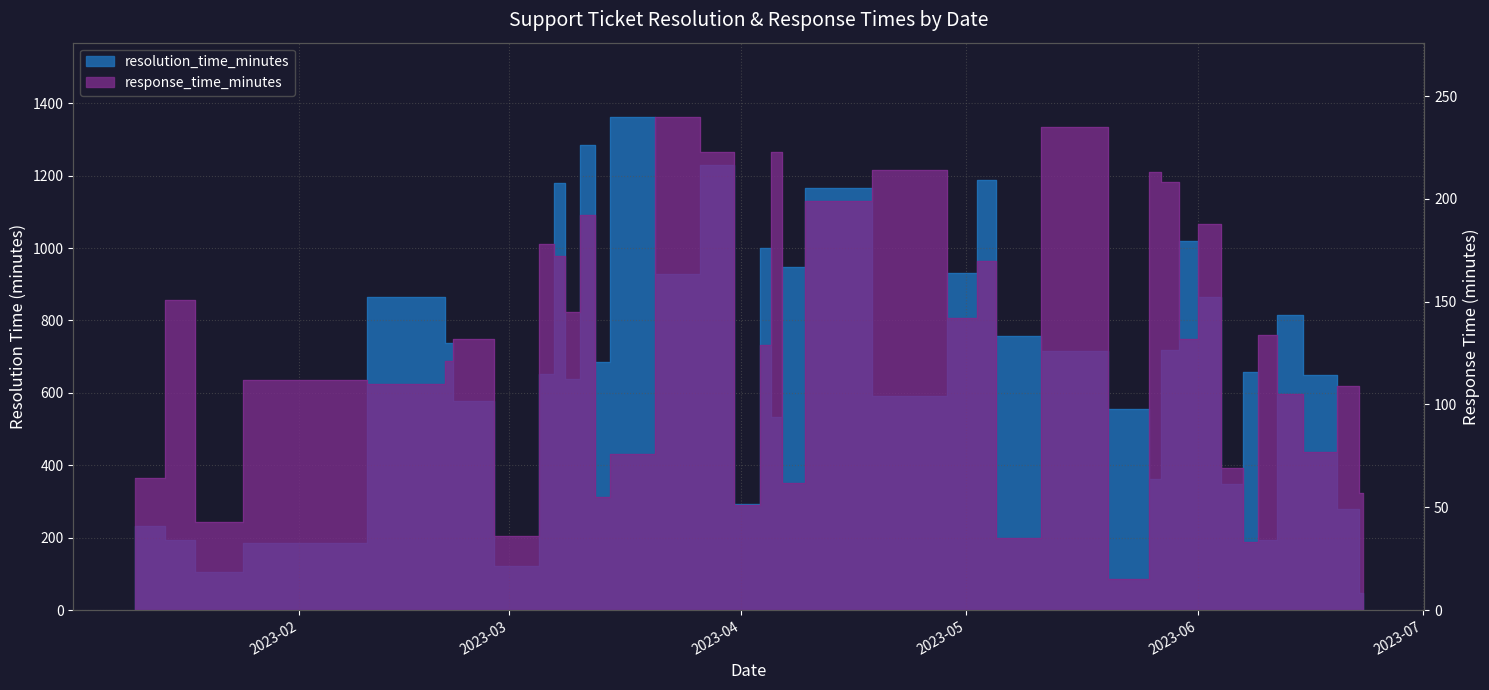

What is the spread (max minus min) of values at 2023-06-06?

278